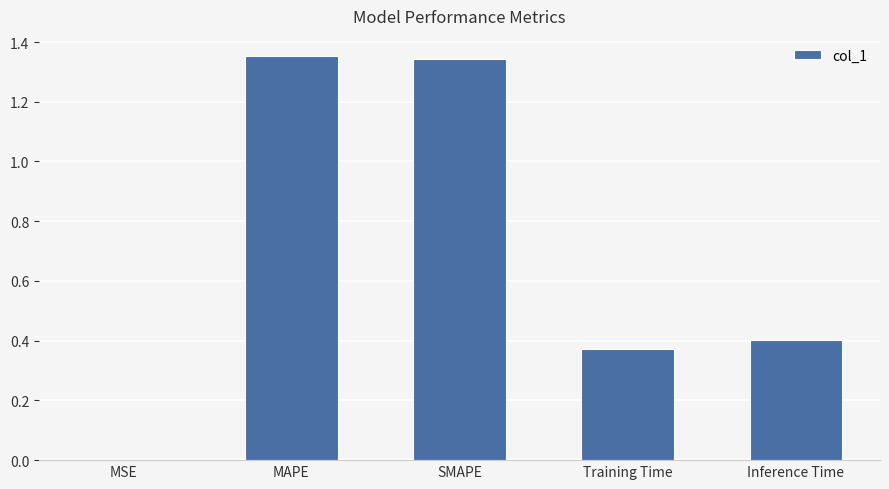

The chart shows a value of 1.9 at SMAPE. True or false?

False